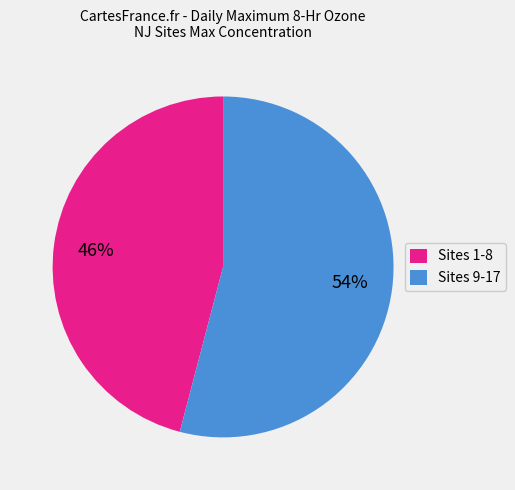

How many slices are in this pie chart?

2